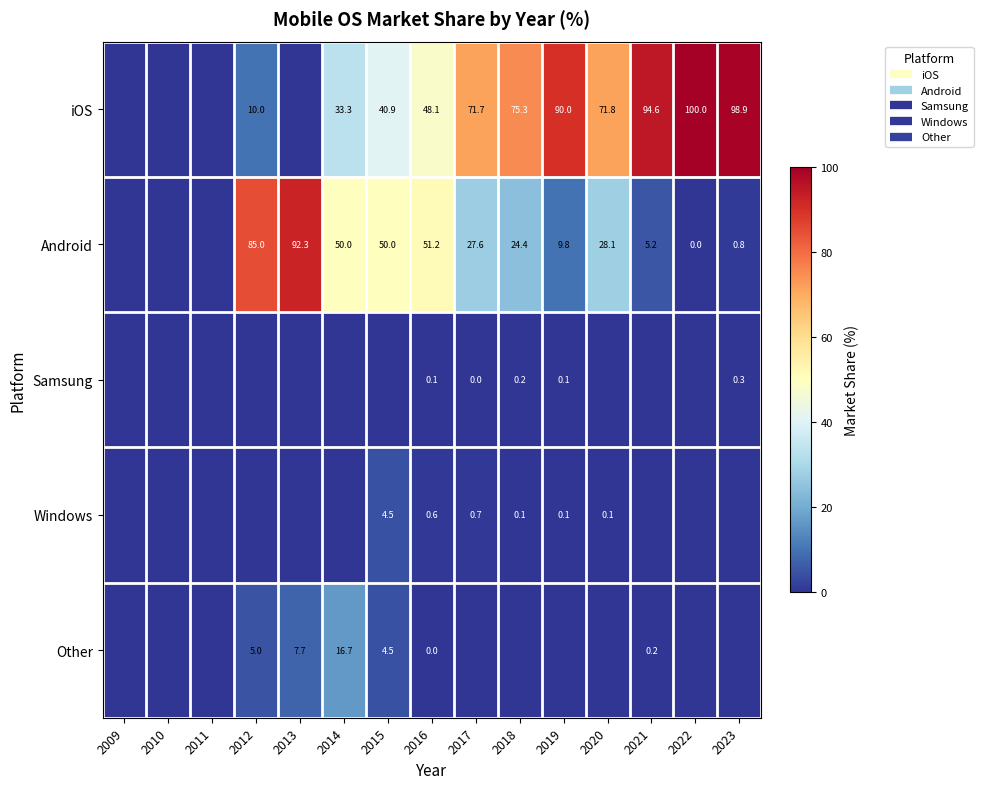

How many values in the Android series exceed 24?

8